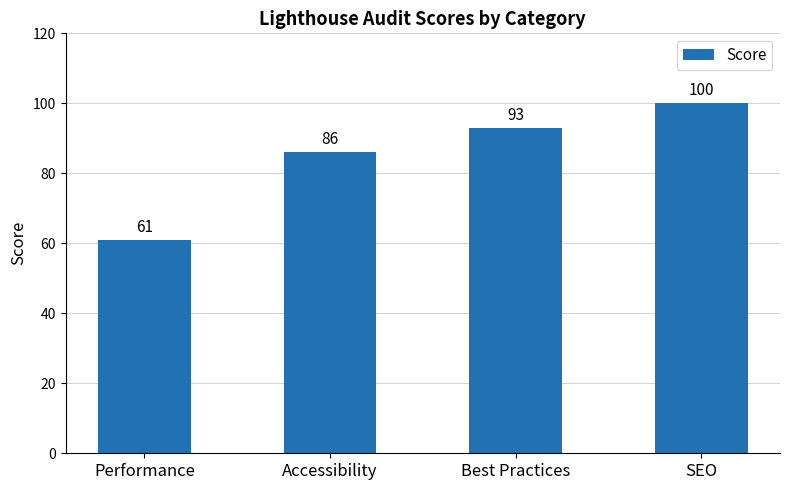

Read the value at SEO, to the nearest 5.

100